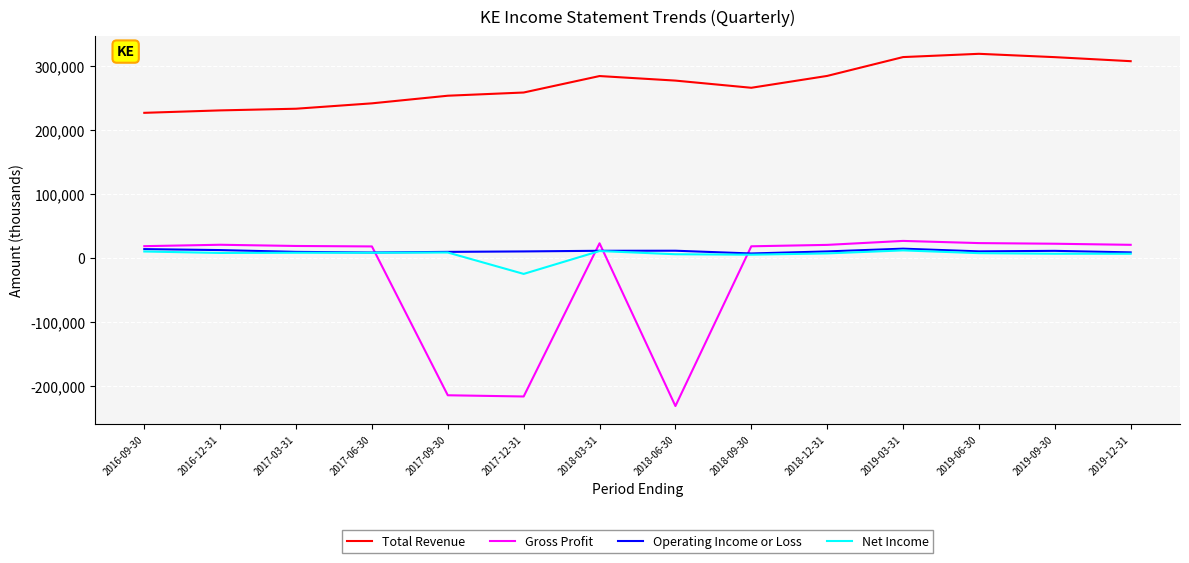

The value of Total Revenue at 2019-06-30 is 318600. True or false?

True